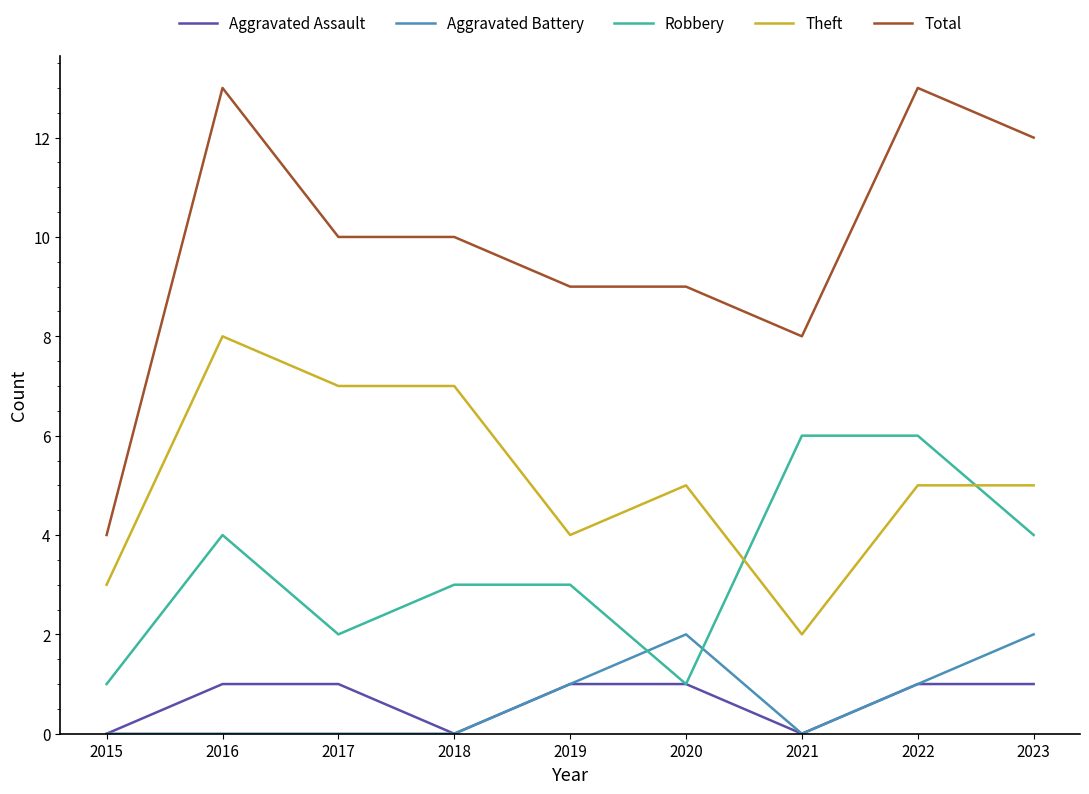

Which series has the widest spread of values?

Total